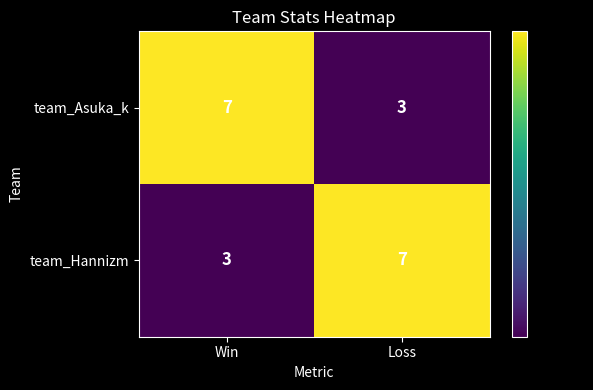

What is the total value across all series at Win?

10